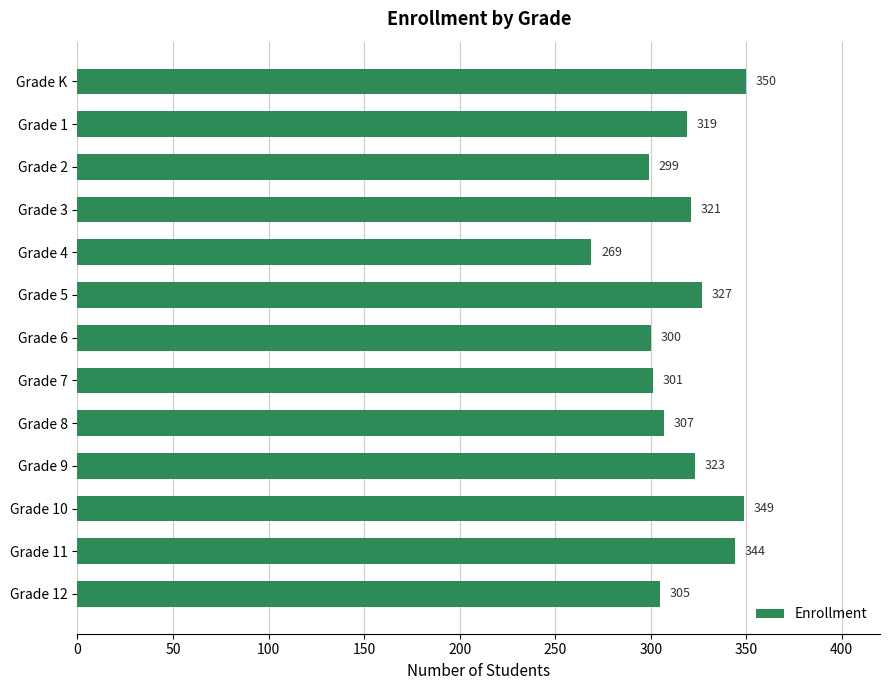

Which has a higher value, Grade 9 or Grade 2?

Grade 9